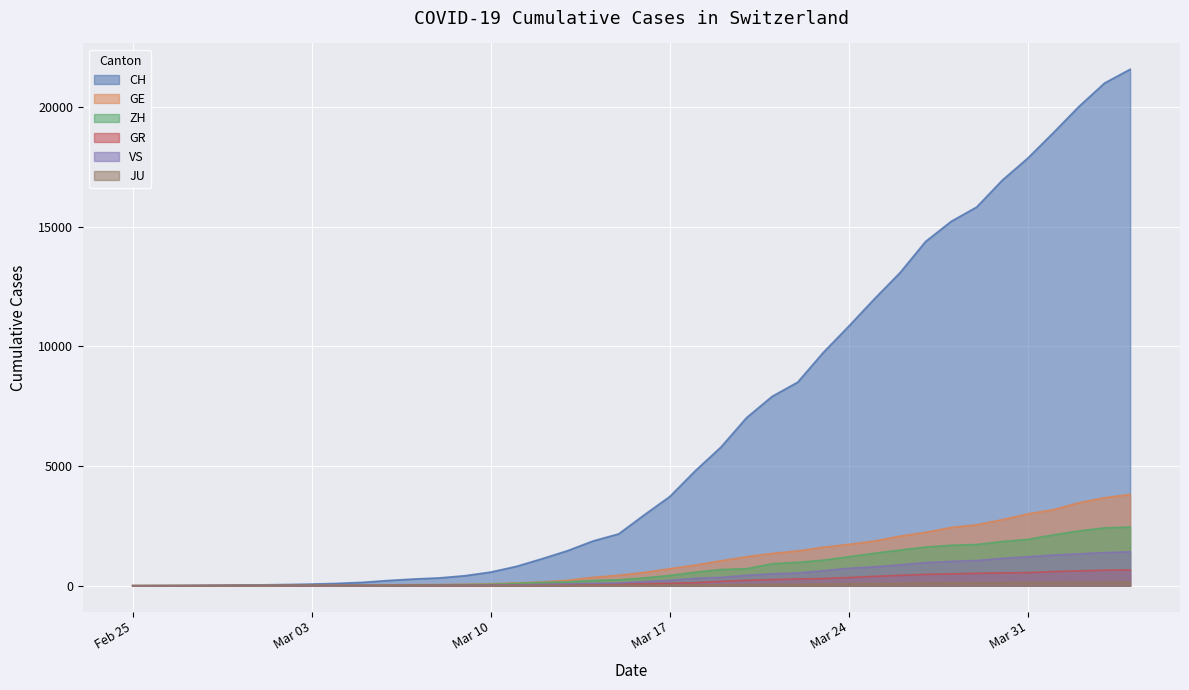

What is the difference between the maximum and second lowest values in the GR series?

655